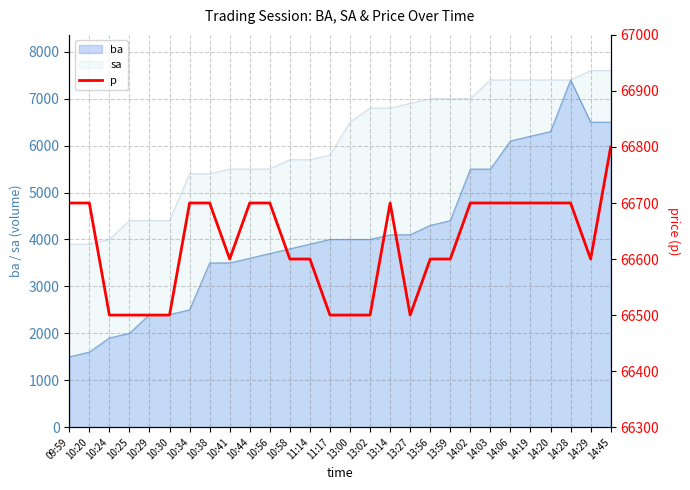

Reading right to left, what are all the values shown in this chart?

66800	66600	66700	66700	66700	66700	66700	66700	66600	66600	66500	66700	66500	66500	66500	66600	66600	66700	66700	66600	66700	66700	66500	66500	66500	66500	66700	66700